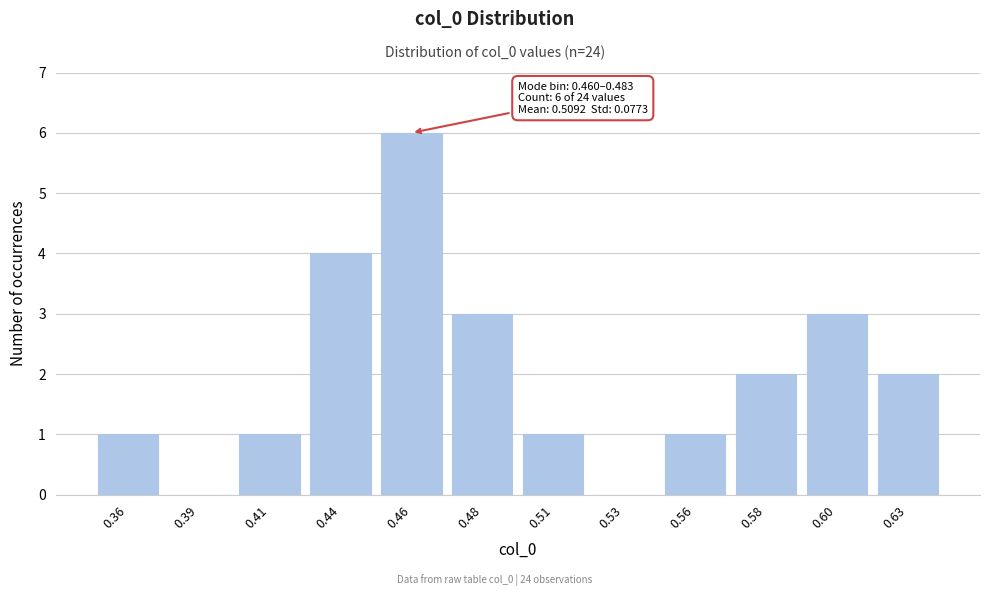

Reading left to right, list all the values displayed in this chart.

0.36=1	0.39=0	0.41=1	0.44=4	0.46=6	0.48=3	0.51=1	0.53=0	0.56=1	0.58=2	0.60=3	0.63=2